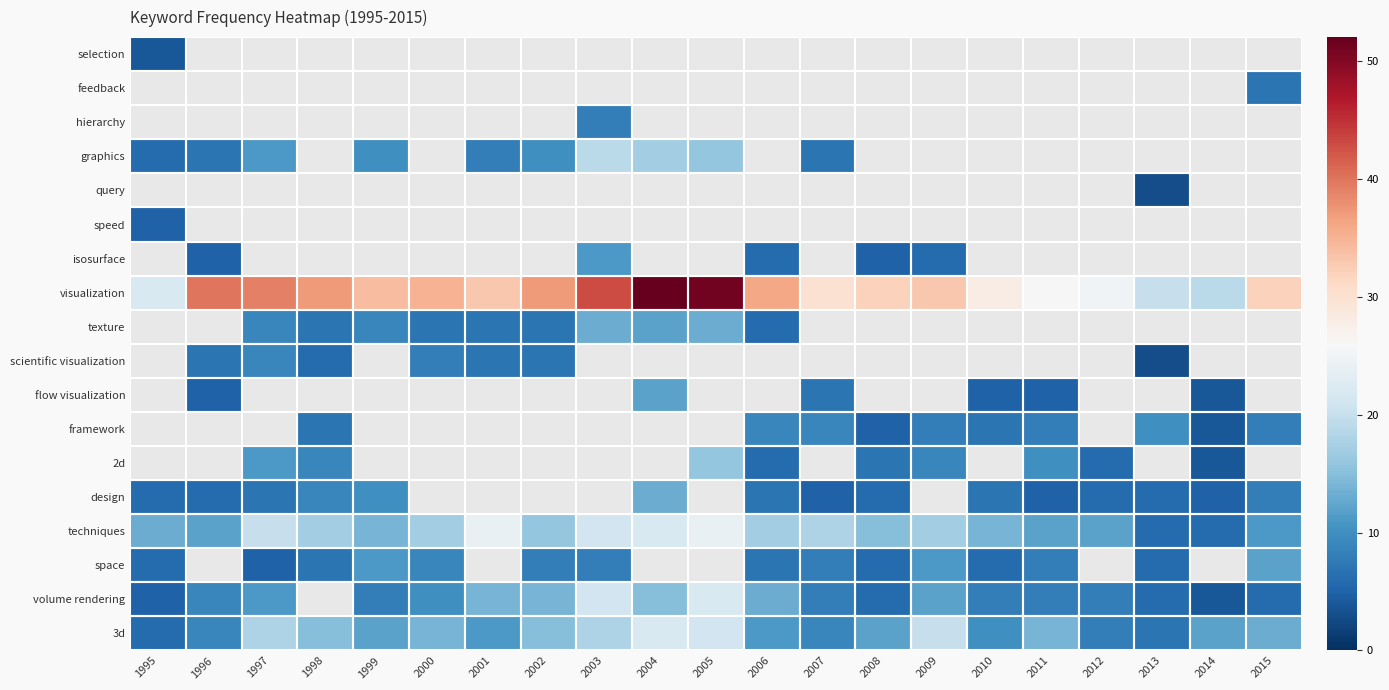

Between 2000 and 2011, which series saw the biggest shift?

visualization